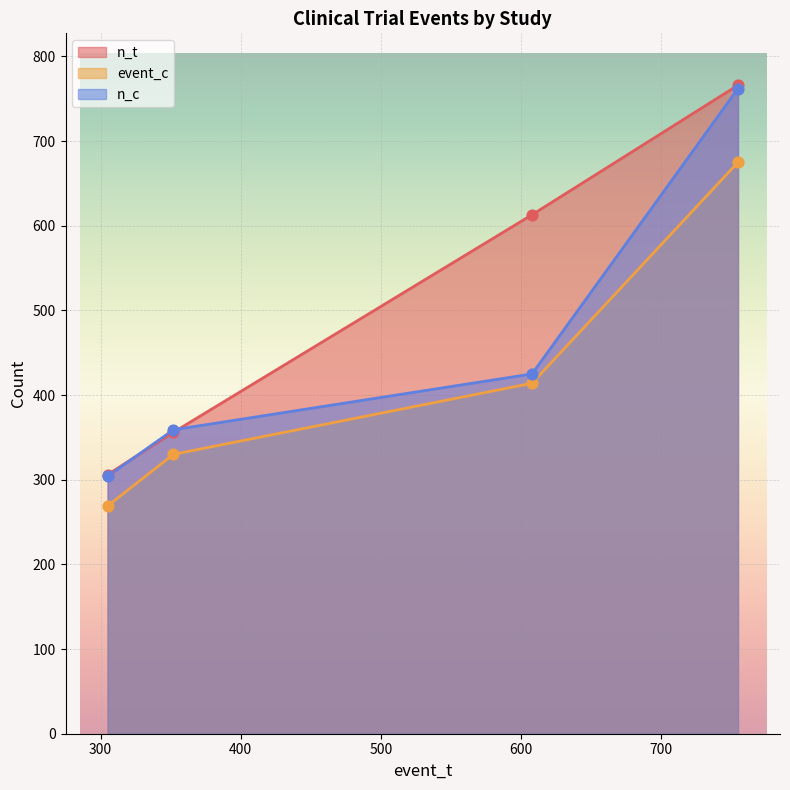

Which series reaches the minimum Y coordinate?

event_c